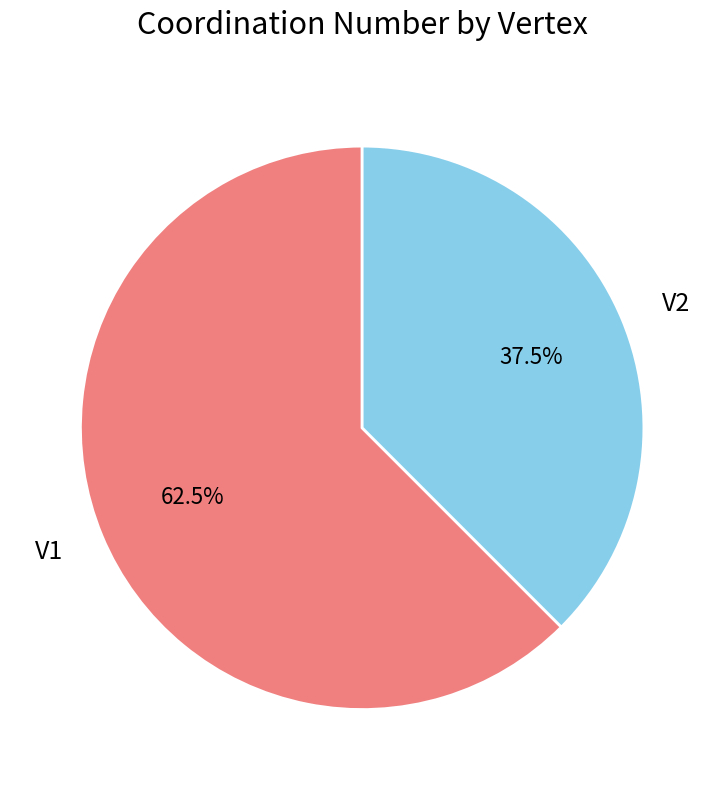

Rank the categories by value from lowest to highest.

V2, V1